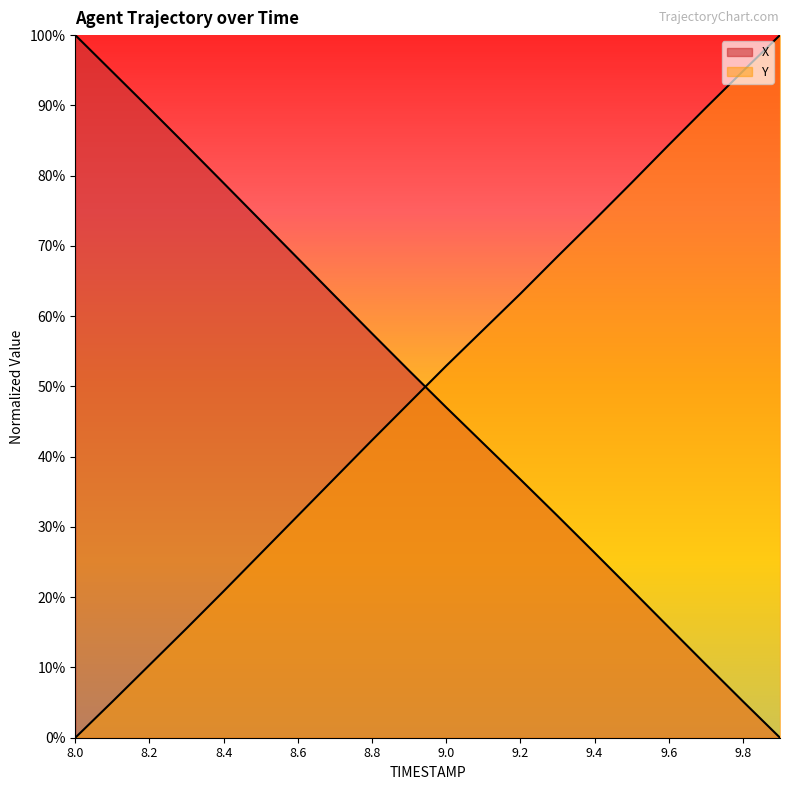

How many times do Y and X cross each other?

1